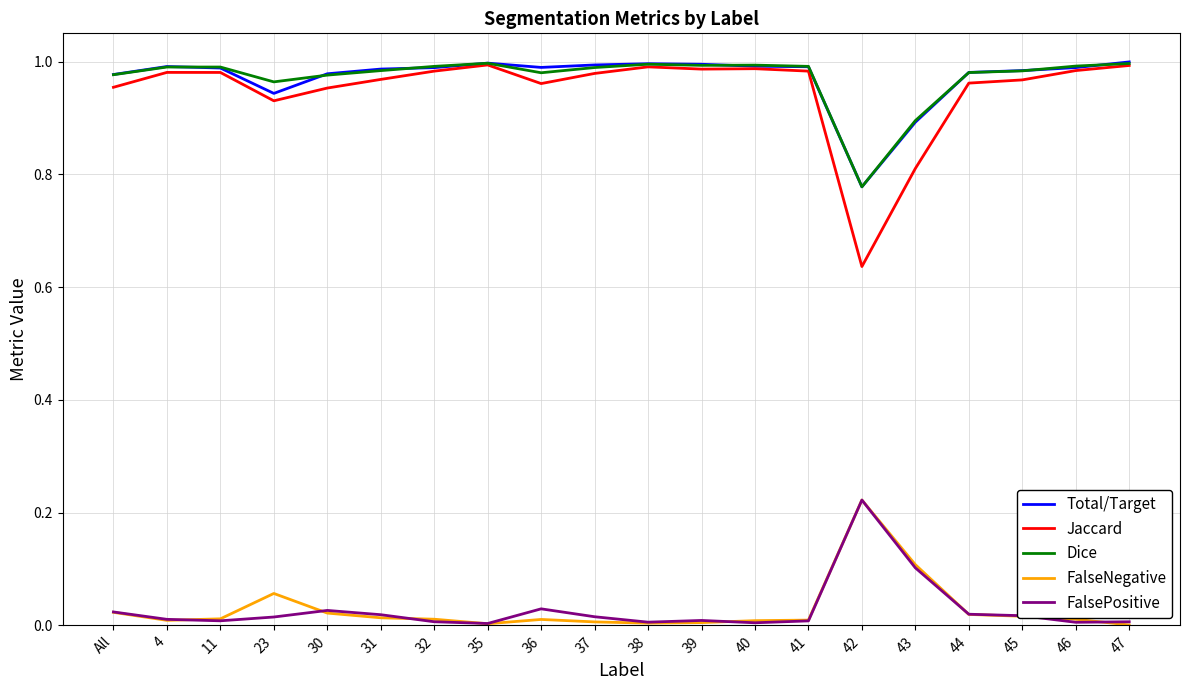

What are all the series names shown in the legend?

Total/Target, Jaccard, Dice, FalseNegative, FalsePositive